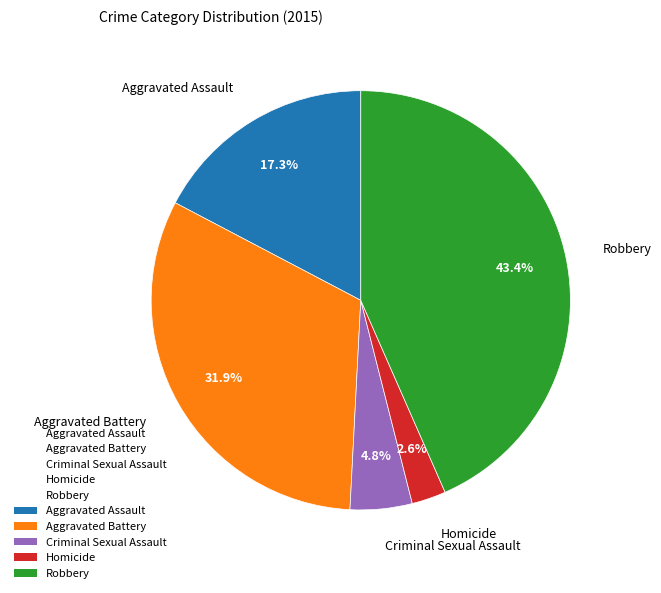

To the nearest percent, what is the difference between the largest and smallest slice percentages?

41%